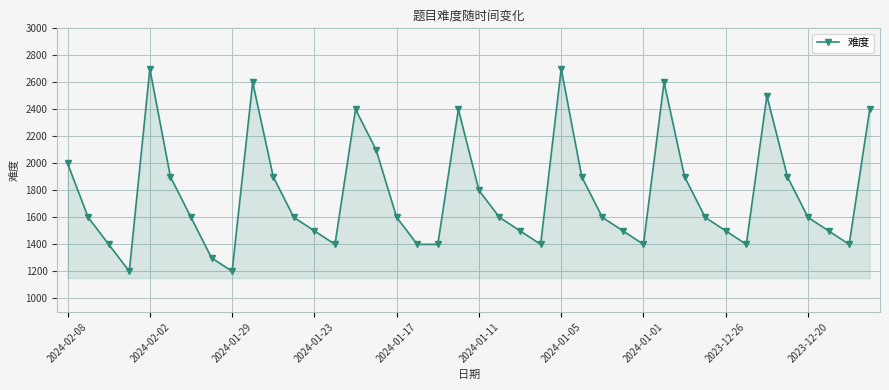

What is the difference between the maximum and minimum values?

1500